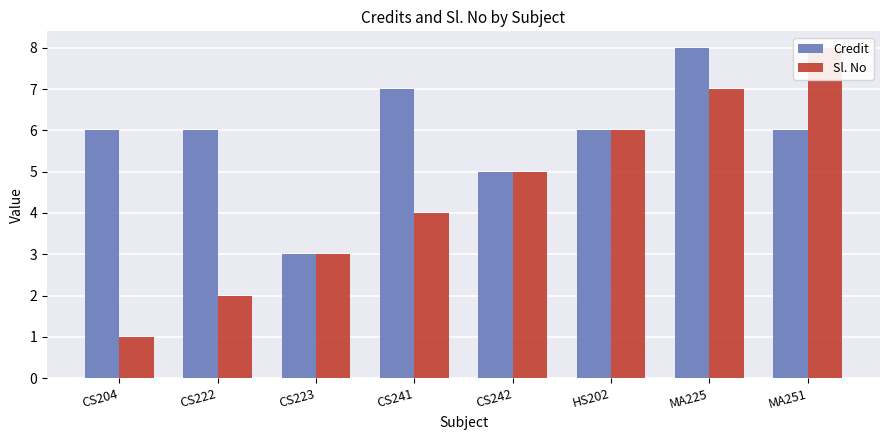

At which category is the sum across all series the highest?

MA225